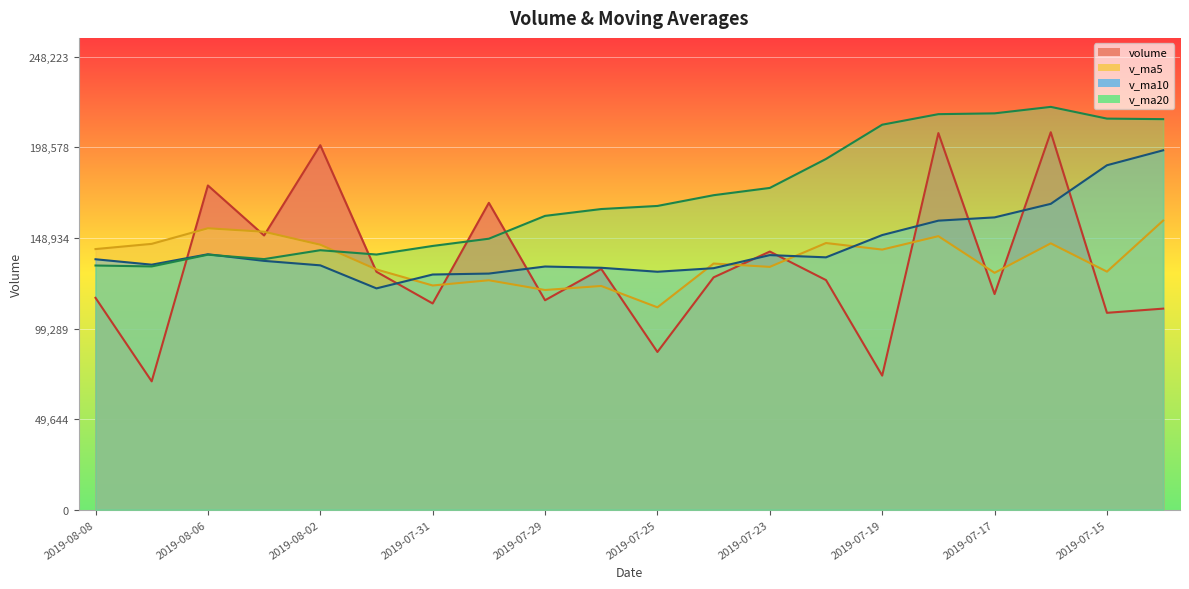

What is the sum of all v_ma5 values?

2745757.7